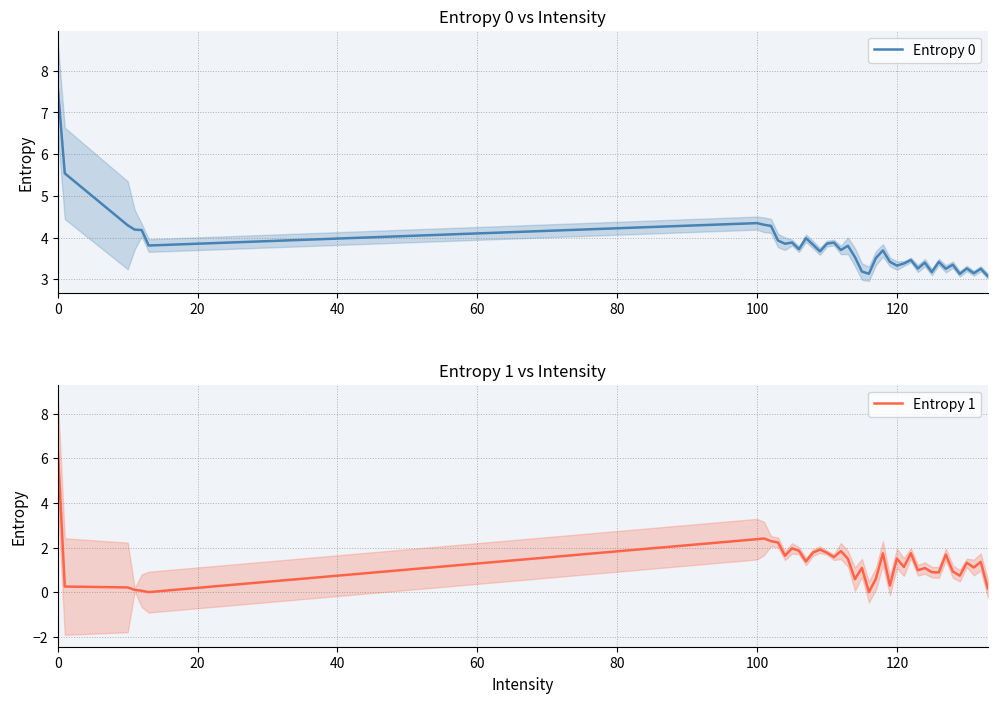

True or false: Entropy 0 and Entropy 1 cross at least once.

False